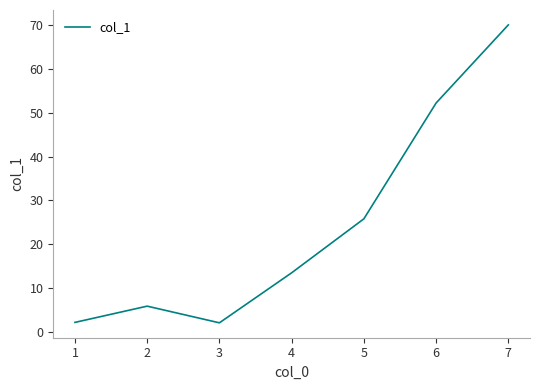

Is it true that the value at 6 is 78.4?

False